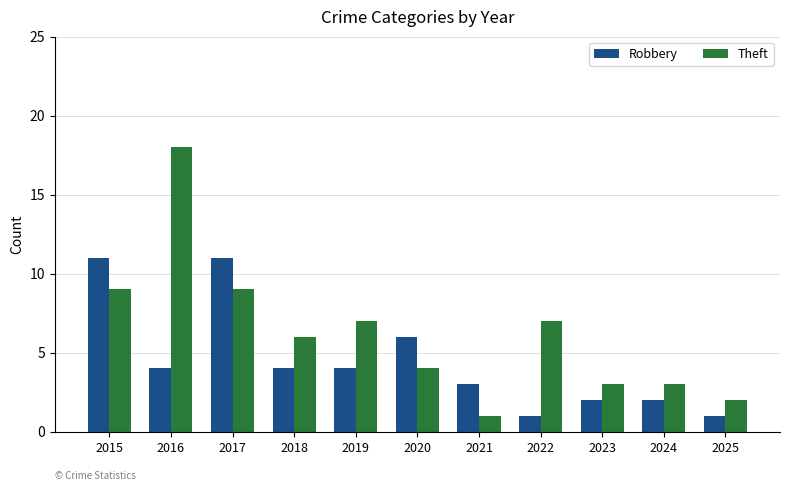

Is it true that Theft equals 7 at 2019?

True